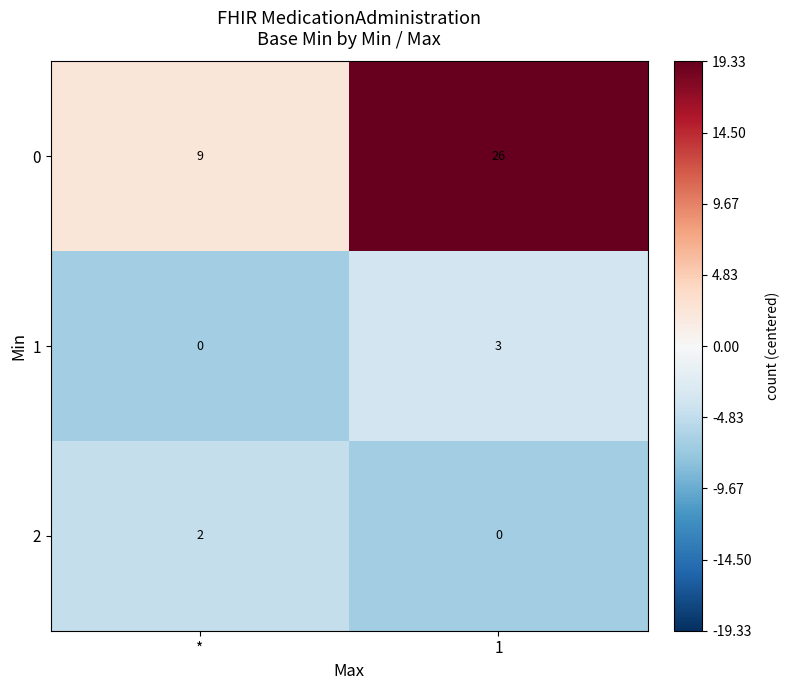

Which category has the lowest value in the 0 series?

*